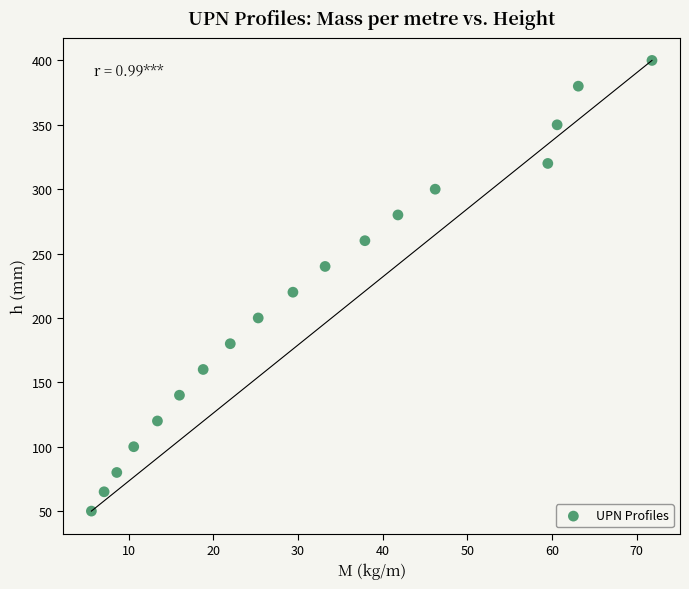

What is the range of Y values (max minus min)?

350